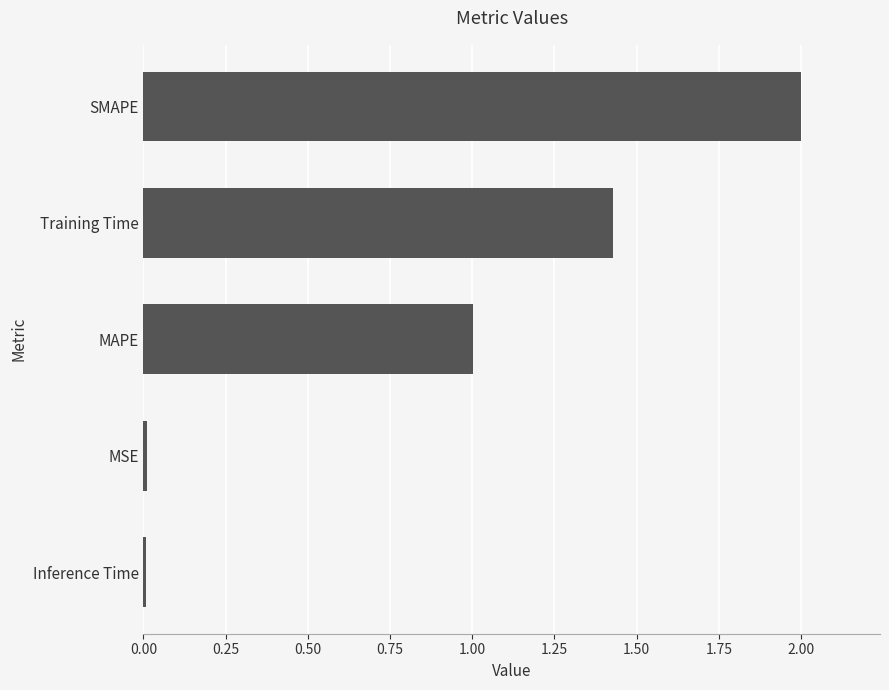

What is the change in value from Training Time to SMAPE?

+0.6